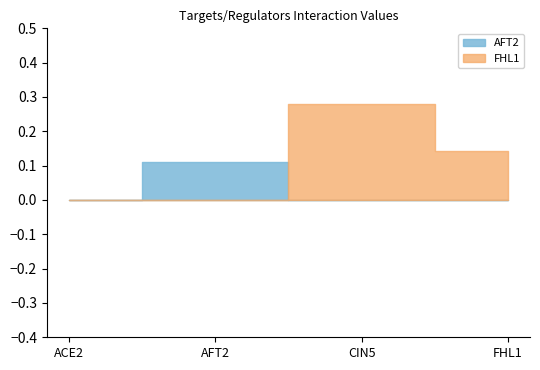

What is the label of the 3rd point from the left?

CIN5